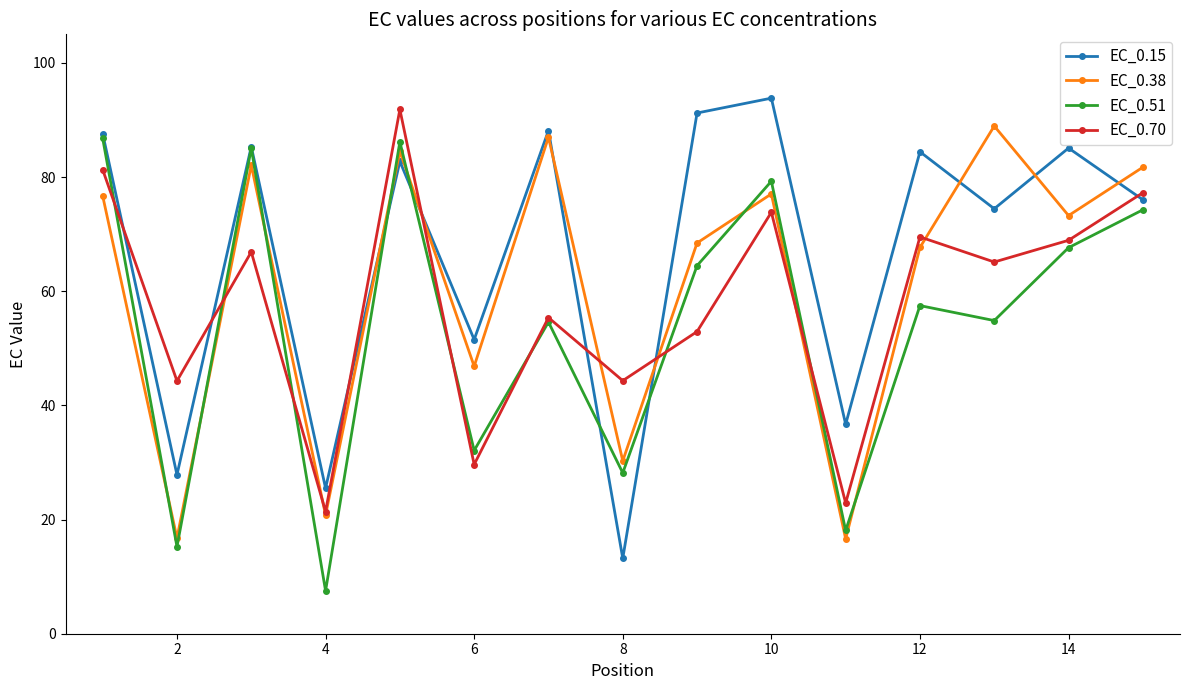

True or false: EC_0.51 and EC_0.38 intersect in this chart.

True